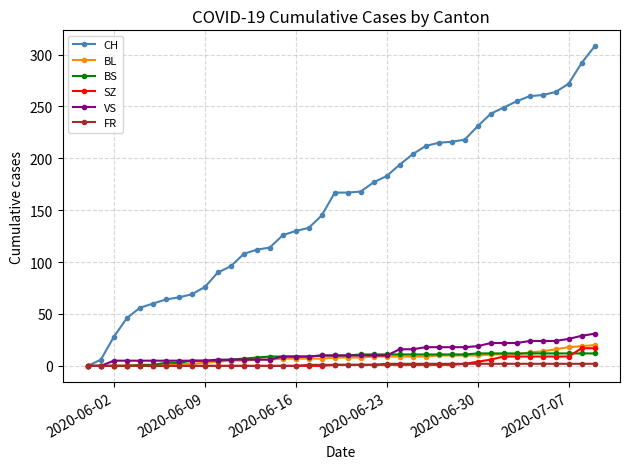

Which series has the largest total across all categories?

CH